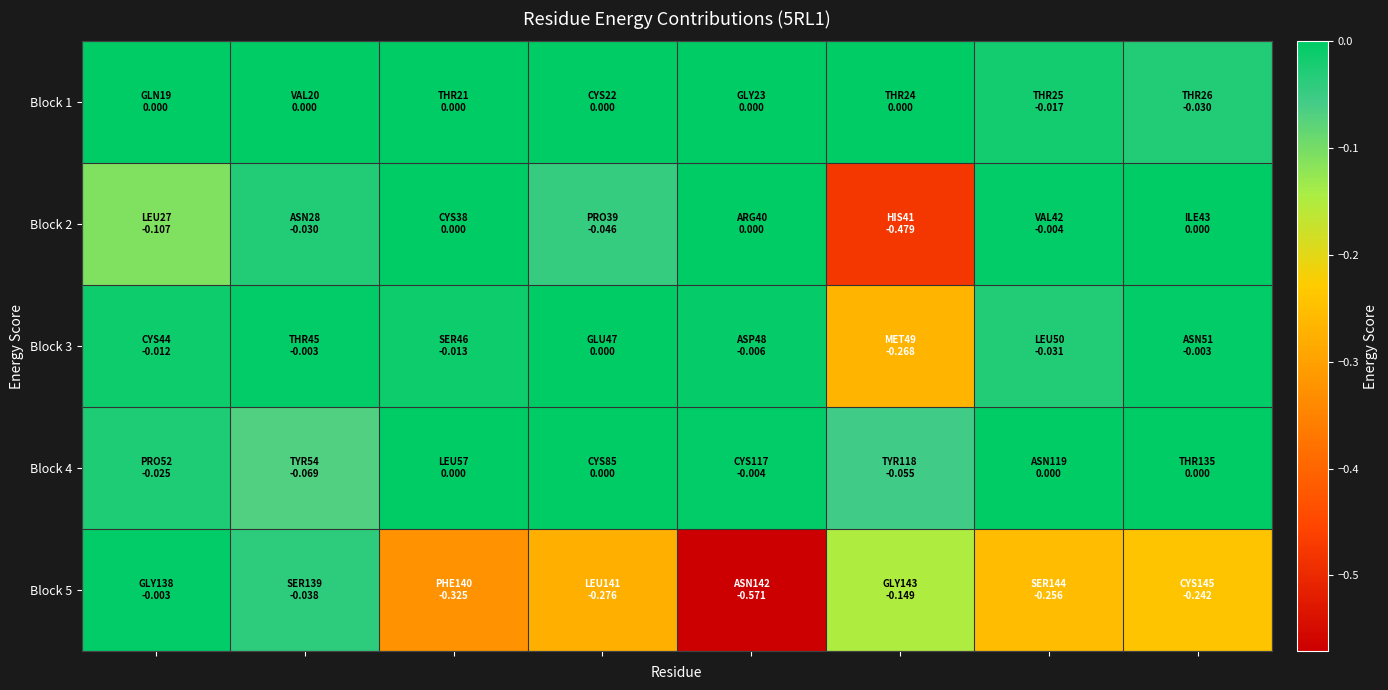

Reading left to right, transcribe all the data shown in this chart.

Block 1: 0.0	0.0	0.0	0.0	0.0	0.0	-0.0	-0.0
Block 2: -0.1	-0.0	0.0	-0.0	0.0	-0.5	-0.0	0.0
Block 3: -0.0	-0.0	-0.0	0.0	-0.0	-0.3	-0.0	-0.0
Block 4: -0.0	-0.1	0.0	0.0	-0.0	-0.1	0.0	0.0
Block 5: -0.0	-0.0	-0.3	-0.3	-0.6	-0.1	-0.3	-0.2